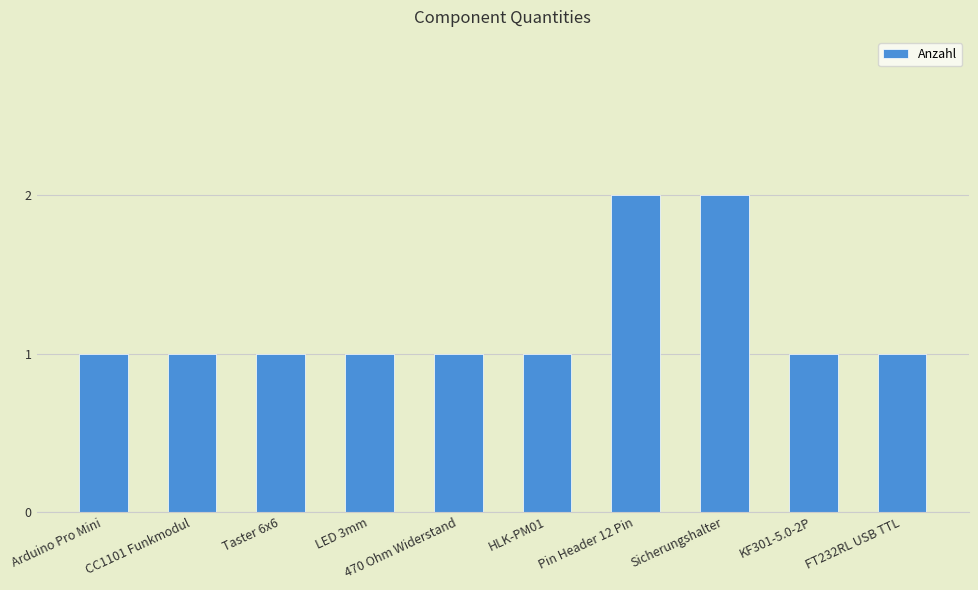

How many values are between 1 and 2?

10